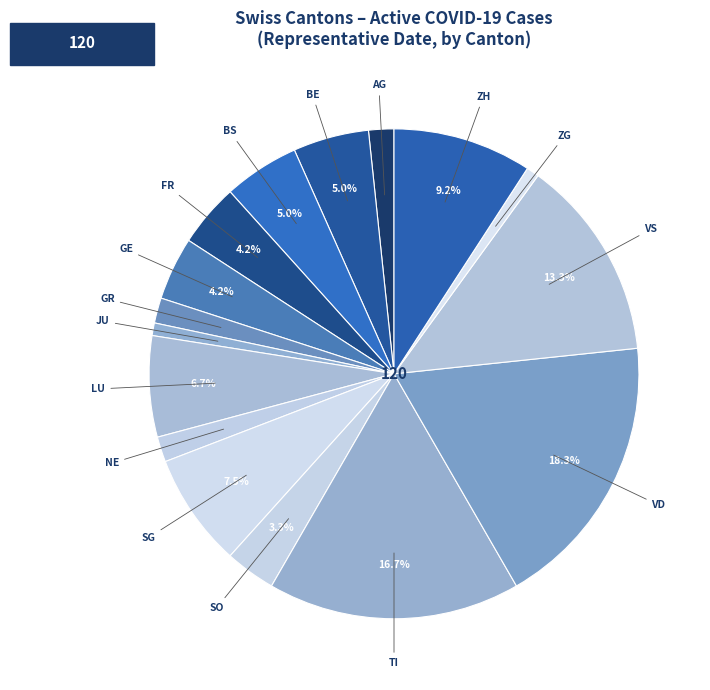

How many slices are in this pie chart?

16